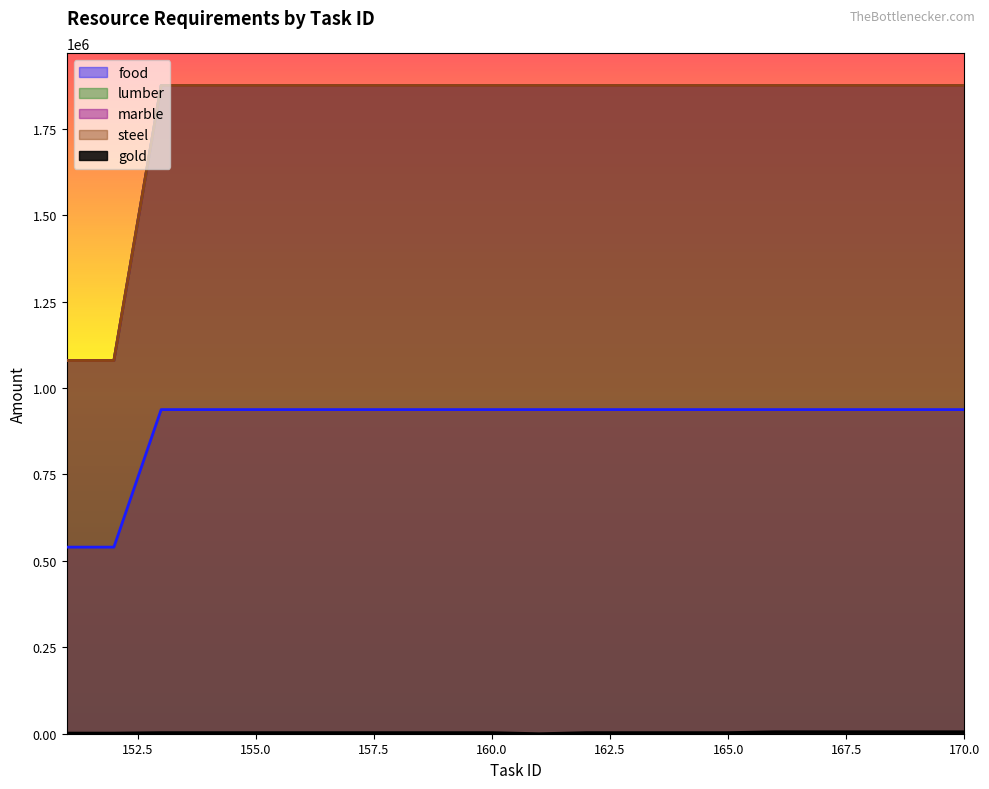

Does the chart have visible grid lines?

No